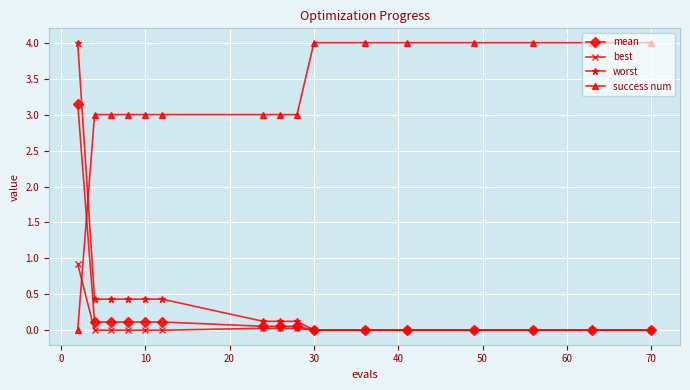

What is the value of the success num point at the 11th from the left?

4.0